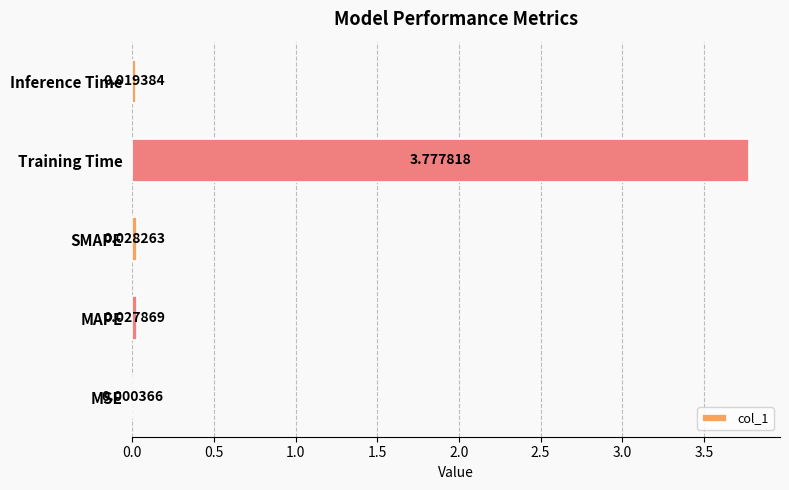

What is the sum of all values?

3.9